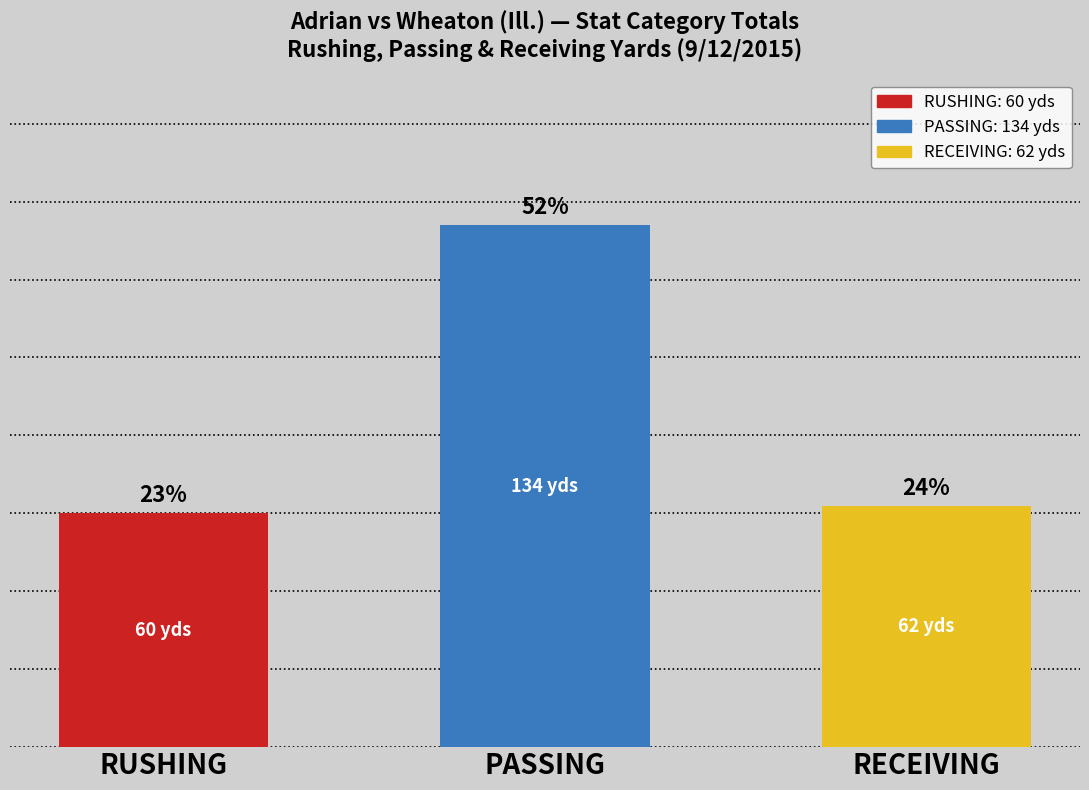

At which label is the value closest to 97?

RECEIVING